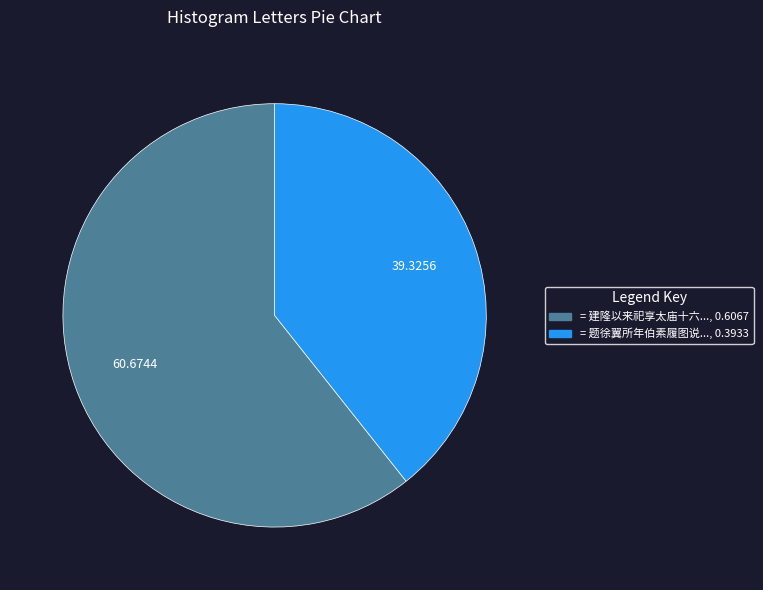

Does any single category account for the majority?

Yes